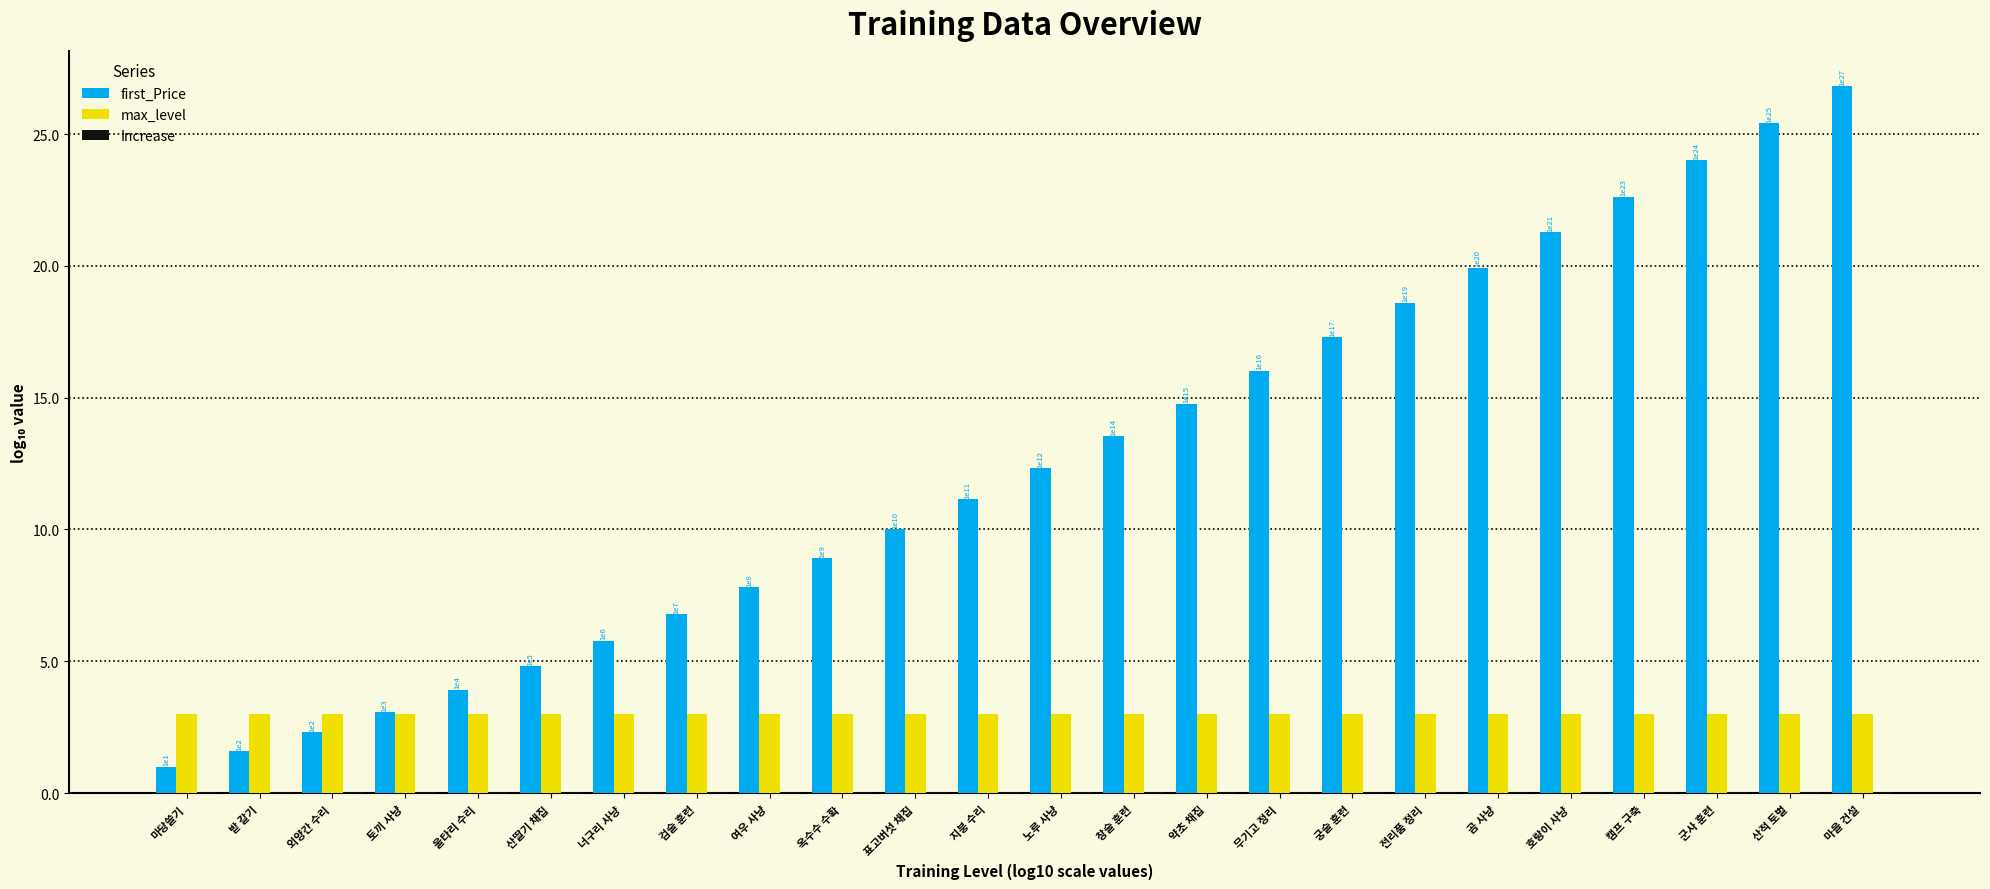

What is the maximum value for max_level?

3.0